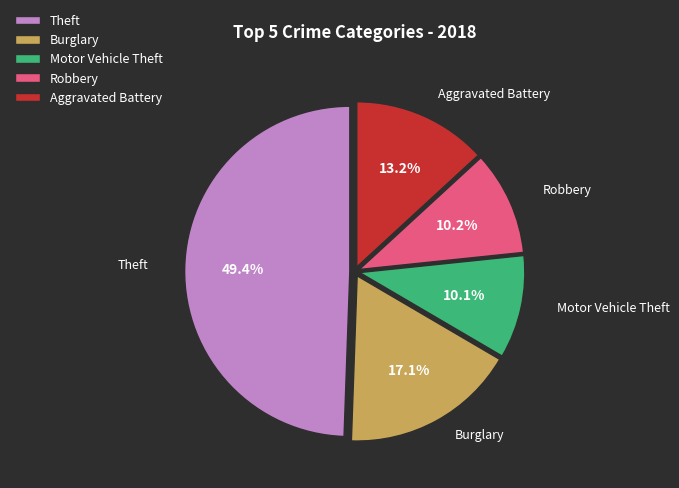

Which category has the biggest portion of the pie?

Theft